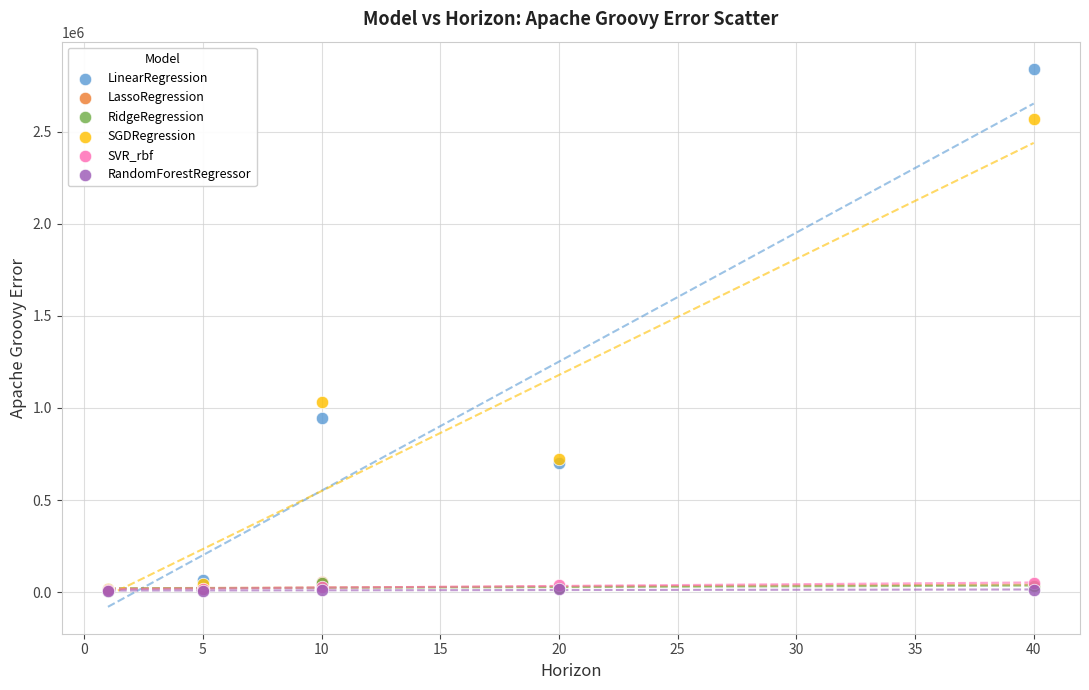

Which series reaches the maximum Y coordinate?

LinearRegression